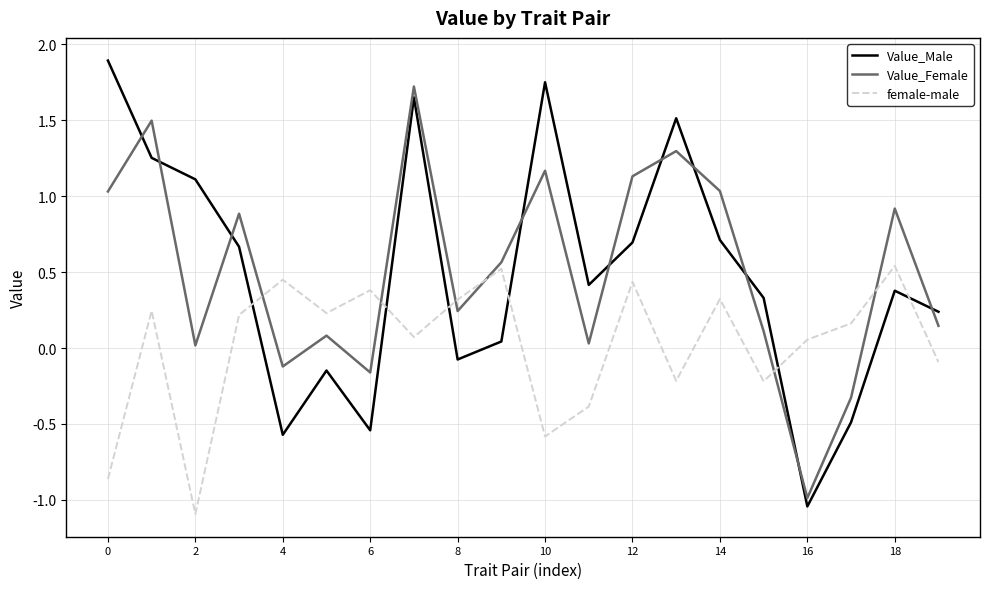

True or false: female-male and Value_Female cross at least once.

True